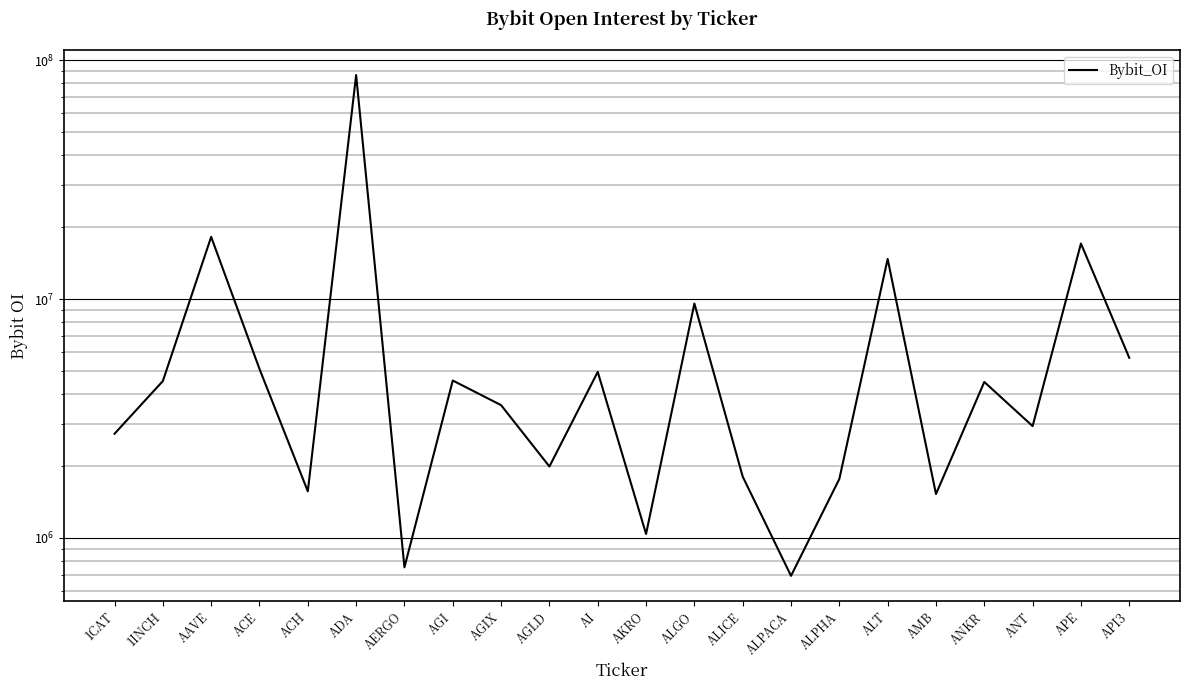

How many series are shown in this chart?

1